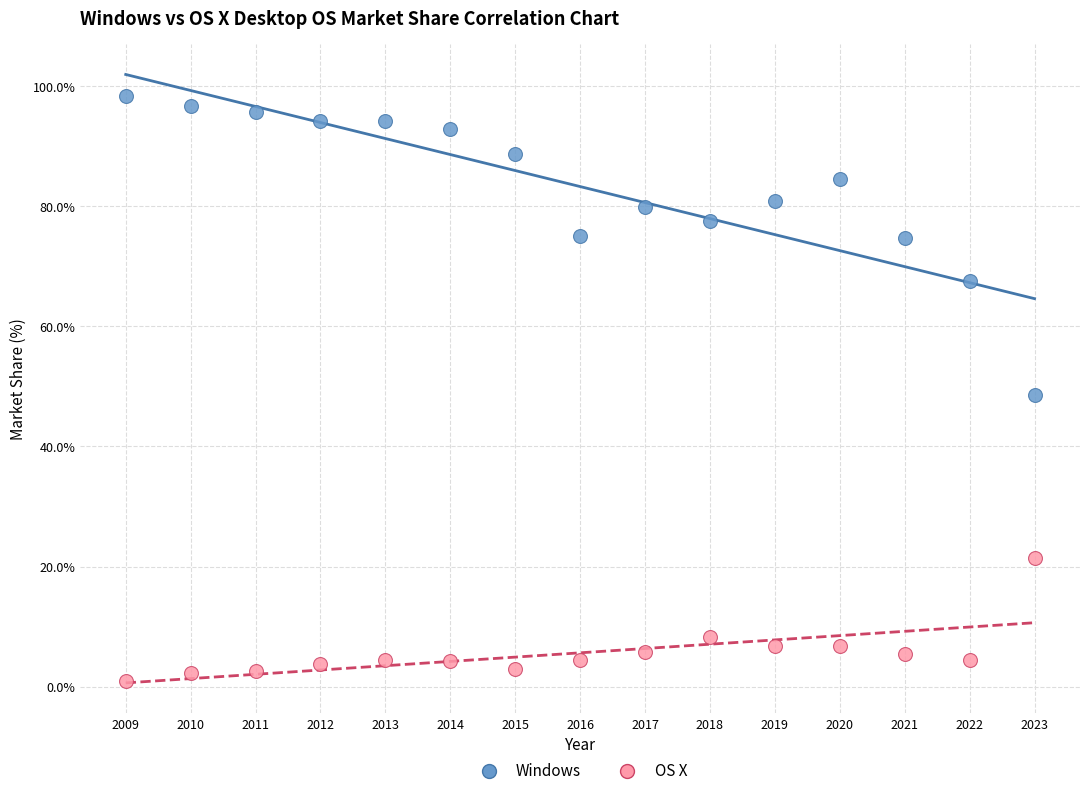

In the OS X series, what Y value is closest to 11?

8.3